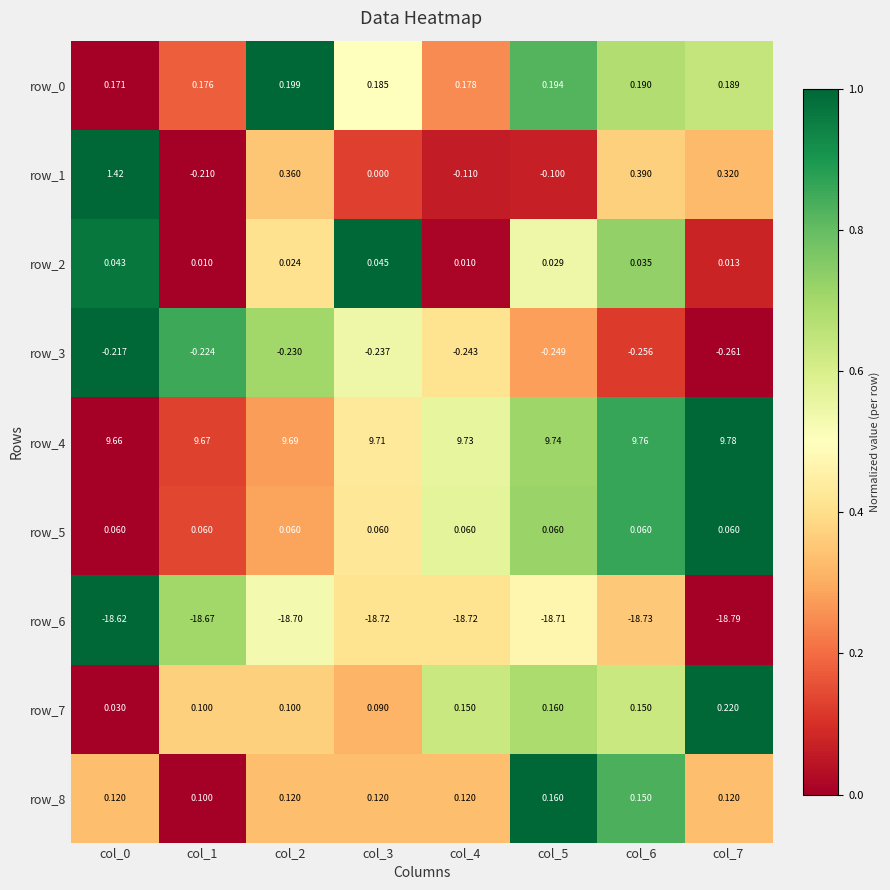

Is the value of row_6 at col_5 greater than the value of row_5 at col_2?

No